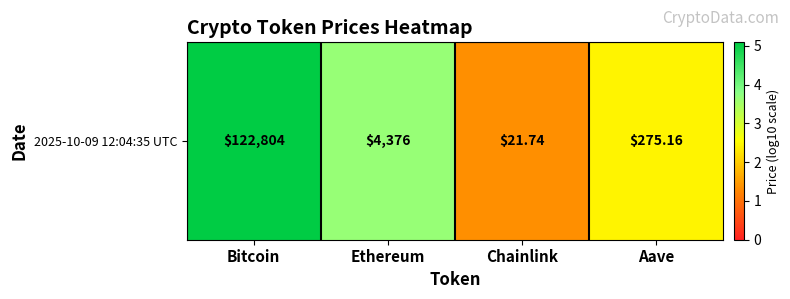

Which category has the highest value across all series?

Bitcoin